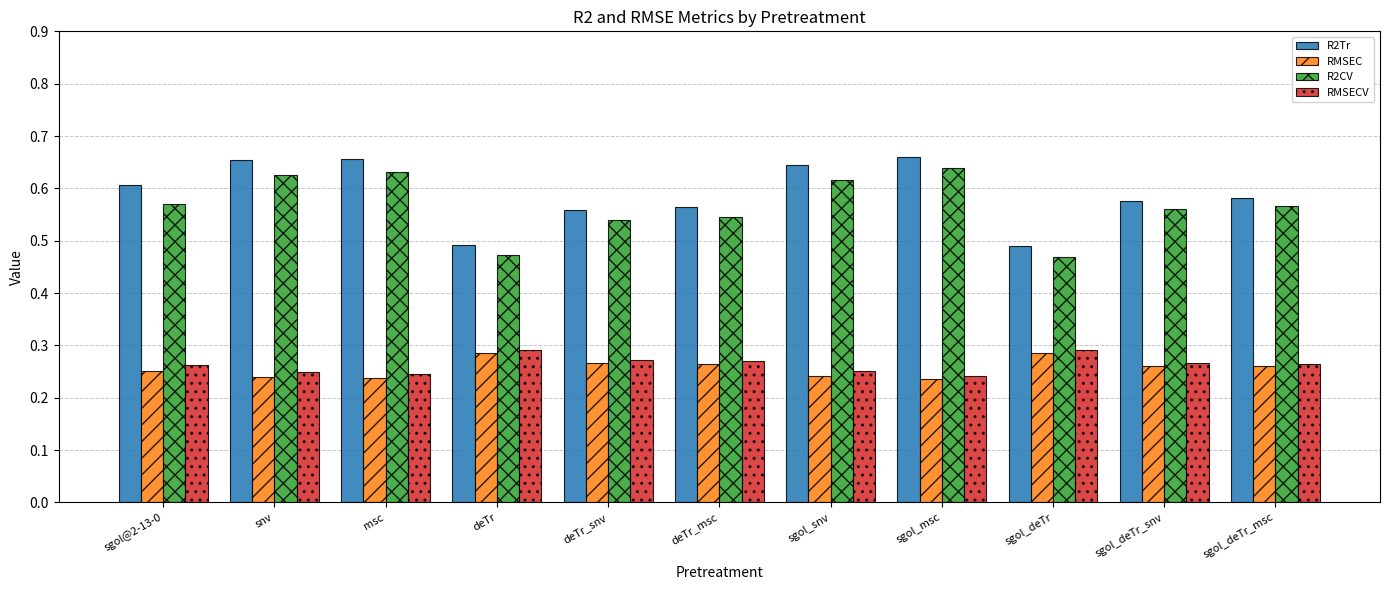

At msc, list the series in order from smallest to largest.

RMSEC, RMSECV, R2CV, R2Tr